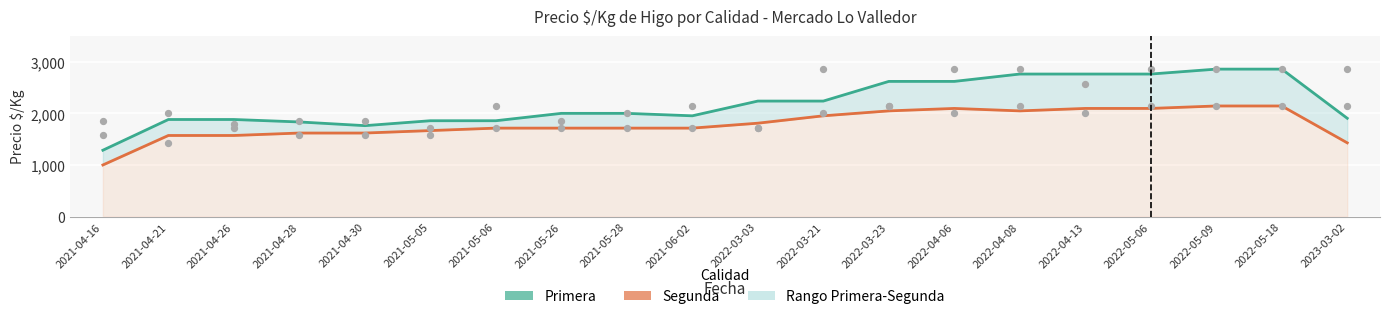

Which series has the largest Y range (max minus min)?

Primera